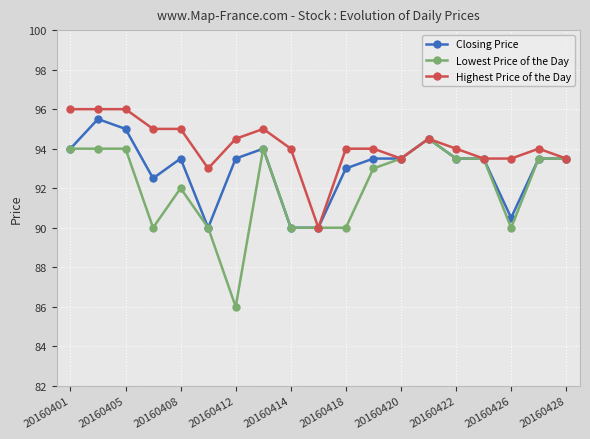

What is the value of the Highest Price of the Day point at the 8th from the left?

95.0